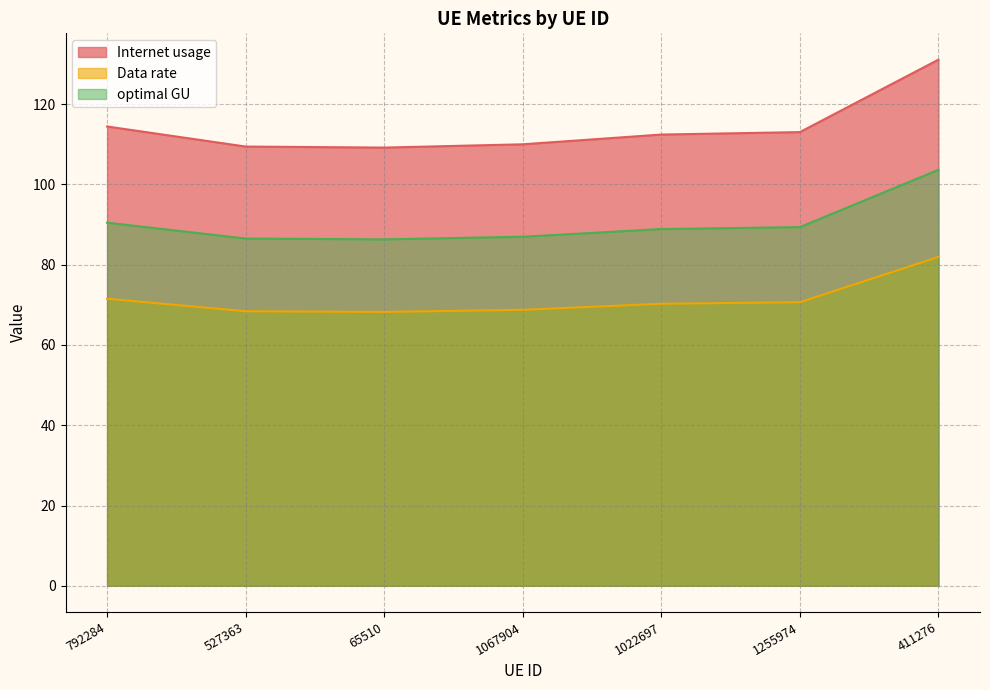

What is the total value across all series at 65510?

263.7